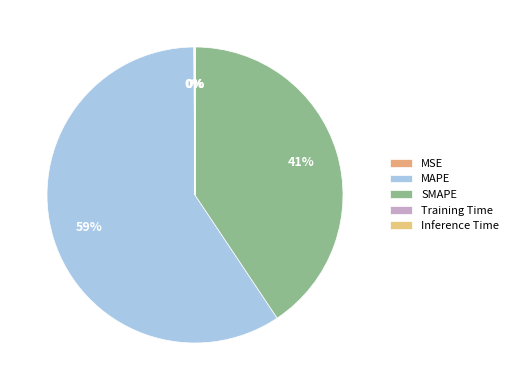

How many slices are in this pie chart?

5